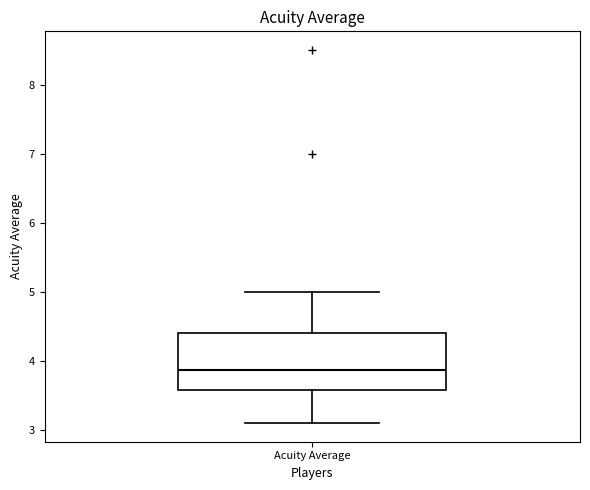

Read this box plot against the y-axis: the position of the median line, the range covered by the box, and the ends of both whiskers. The values are not printed on the chart, so give them approximately, as read against the axis.

median 3.9, box 3.6 to 4.4, whiskers 3.1 to 5.0